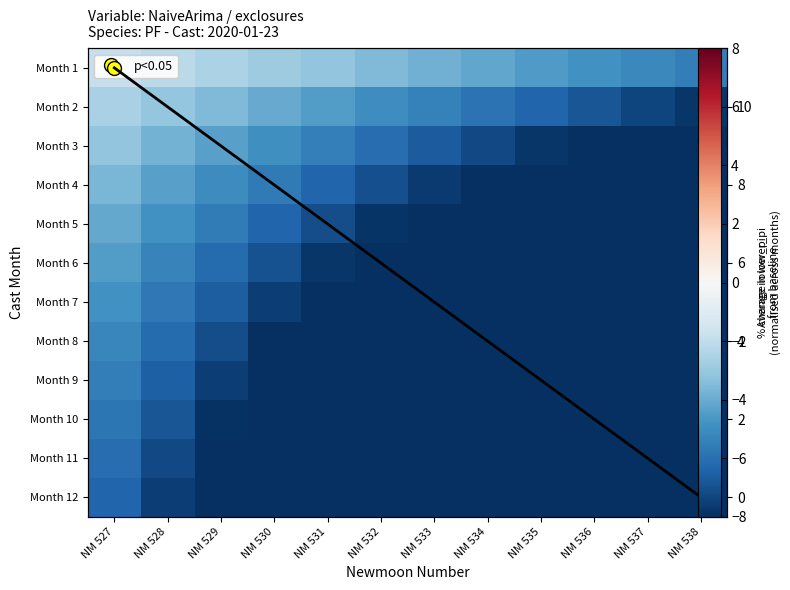

What value does the Month 1 series have at NM 536?

-4.8